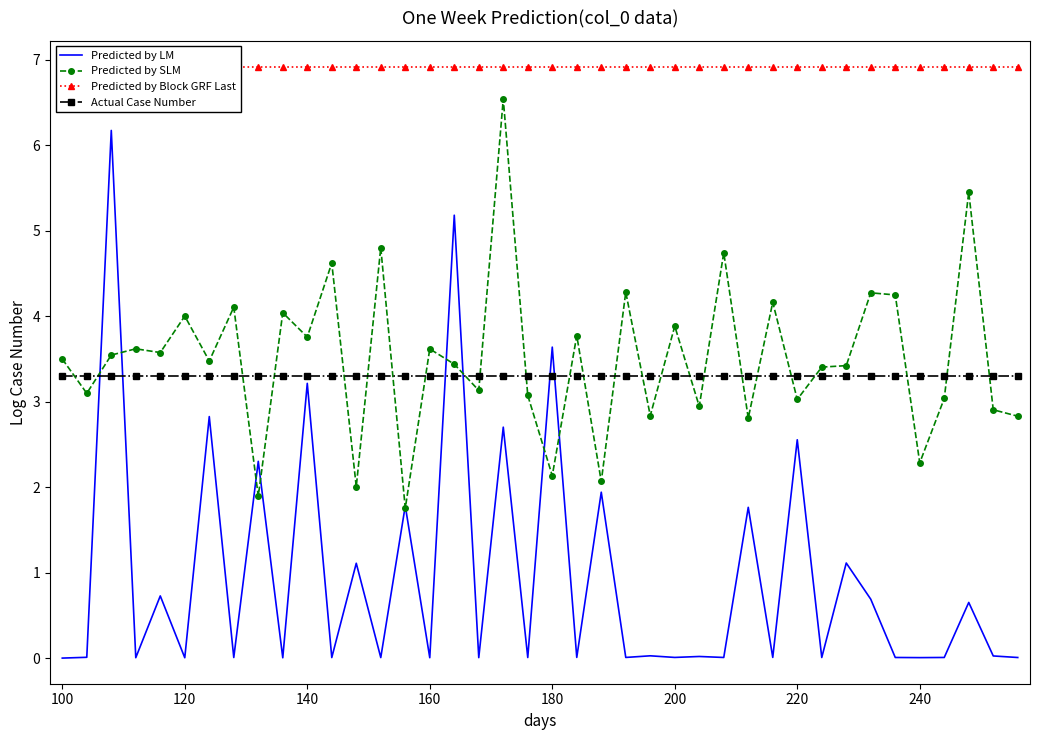

Reading left to right, transcribe all the data shown in this chart.

Predicted by LM: 0.0	0.0	6.2	0.0	0.7	0.0	2.8	0.0	2.3	0.0	3.2	0.0	1.1	0.0	1.8	0.0	5.2	0.0	2.7	0.0	3.6	0.0	1.9	0.0	0.0	0.0	0.0	0.0	1.8	0.0	2.6	0.0	1.1	0.7	0.0	0.0	0.0	0.7	0.0	0.0
Predicted by SLM: 3.5	3.1	3.5	3.6	3.6	4.0	3.5	4.1	1.9	4.0	3.8	4.6	2.0	4.8	1.8	3.6	3.4	3.1	6.5	3.1	2.1	3.8	2.1	4.3	2.8	3.9	2.9	4.7	2.8	4.2	3.0	3.4	3.4	4.3	4.3	2.3	3.0	5.5	2.9	2.8
Predicted by Block GRF Last: 6.9	6.9	6.9	6.9	6.9	6.9	6.9	6.9	6.9	6.9	6.9	6.9	6.9	6.9	6.9	6.9	6.9	6.9	6.9	6.9	6.9	6.9	6.9	6.9	6.9	6.9	6.9	6.9	6.9	6.9	6.9	6.9	6.9	6.9	6.9	6.9	6.9	6.9	6.9	6.9
Actual Case Number: 3.3	3.3	3.3	3.3	3.3	3.3	3.3	3.3	3.3	3.3	3.3	3.3	3.3	3.3	3.3	3.3	3.3	3.3	3.3	3.3	3.3	3.3	3.3	3.3	3.3	3.3	3.3	3.3	3.3	3.3	3.3	3.3	3.3	3.3	3.3	3.3	3.3	3.3	3.3	3.3